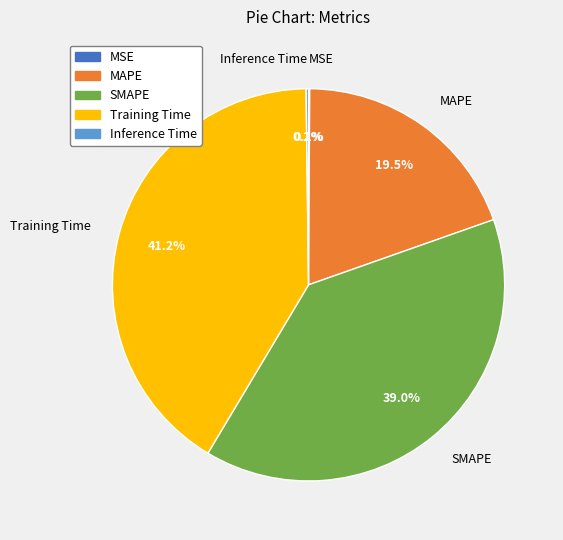

Which slice is the largest?

Training Time